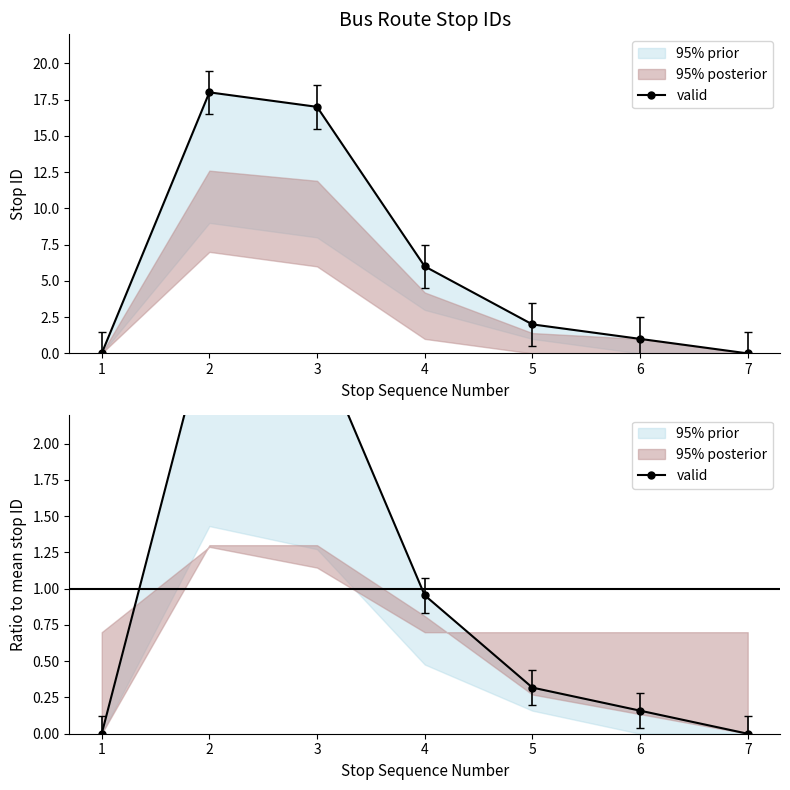

How many data points does each series have?

7